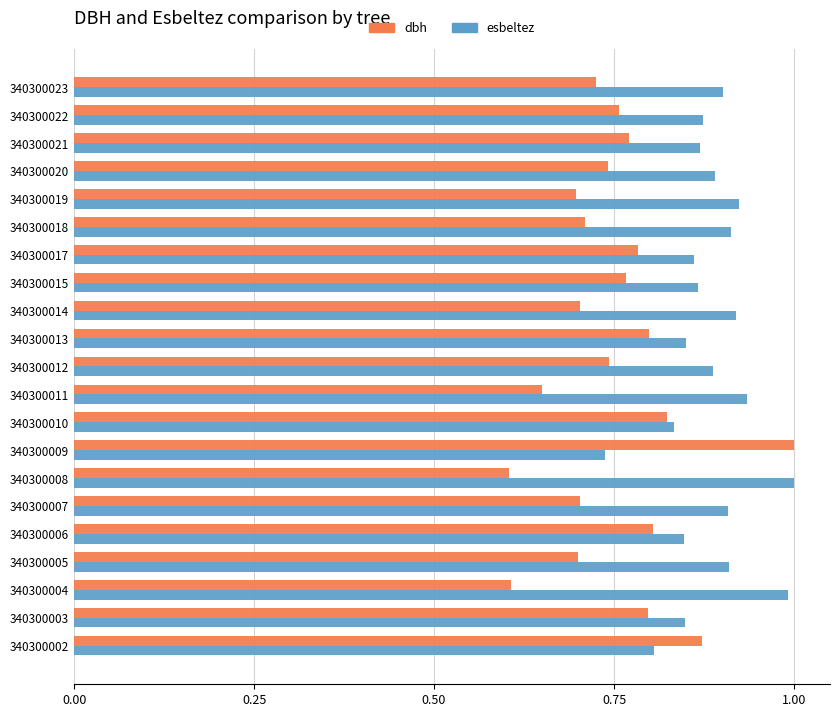

At which category is the sum across all series the highest?

340300009